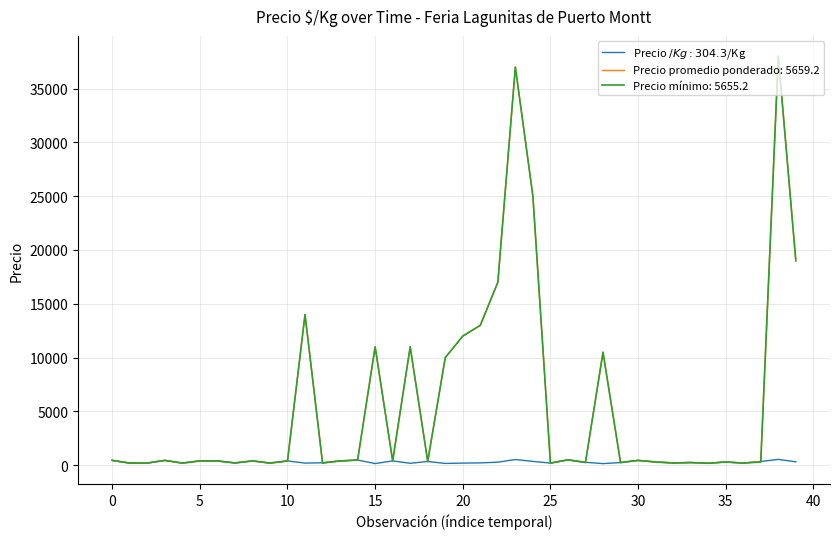

What is the greatest value displayed?

38000